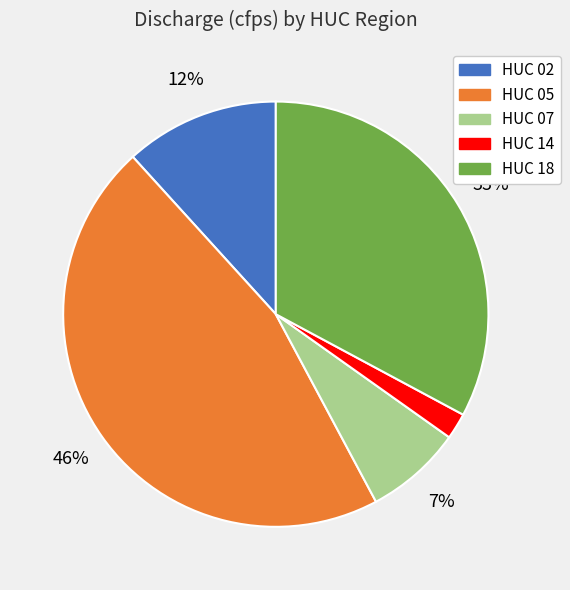

How many slices are in this pie chart?

5